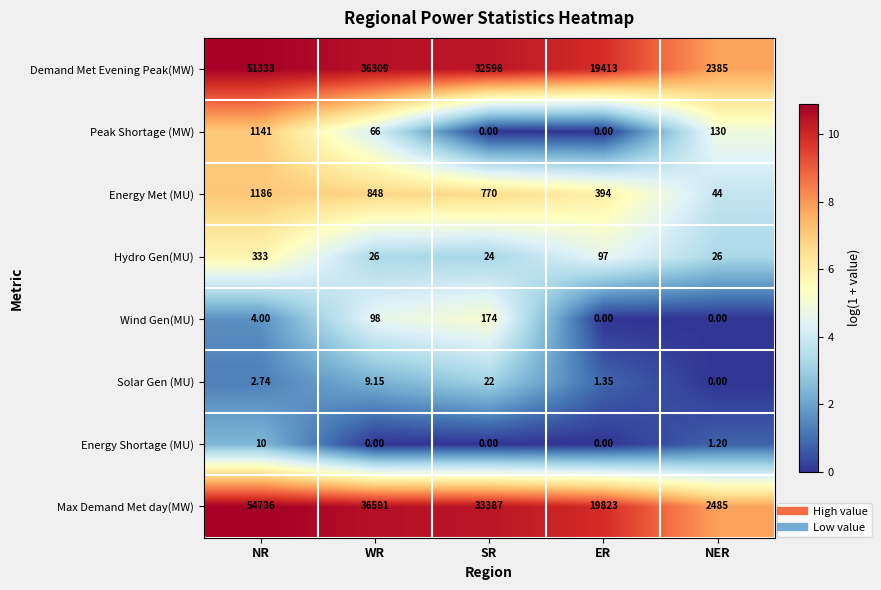

Between SR and NER, which series saw the biggest shift?

Max Demand Met day(MW)